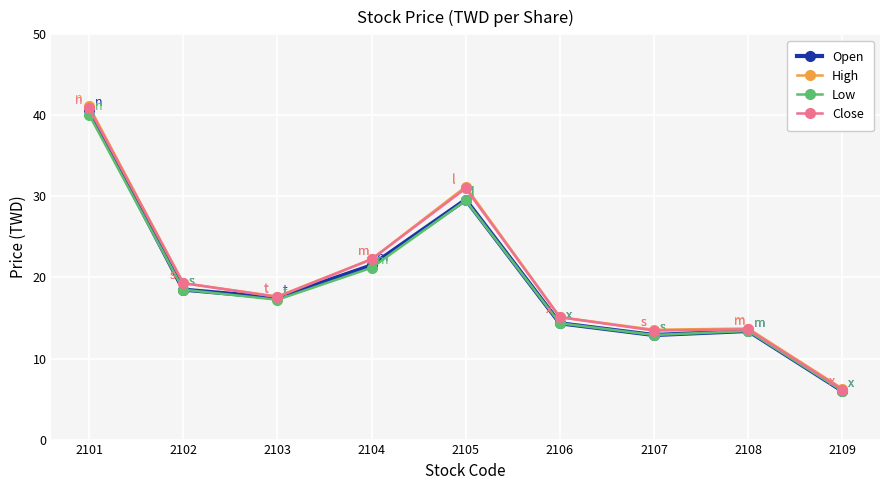

Which series changed the most between 2102 and 2104?

Open